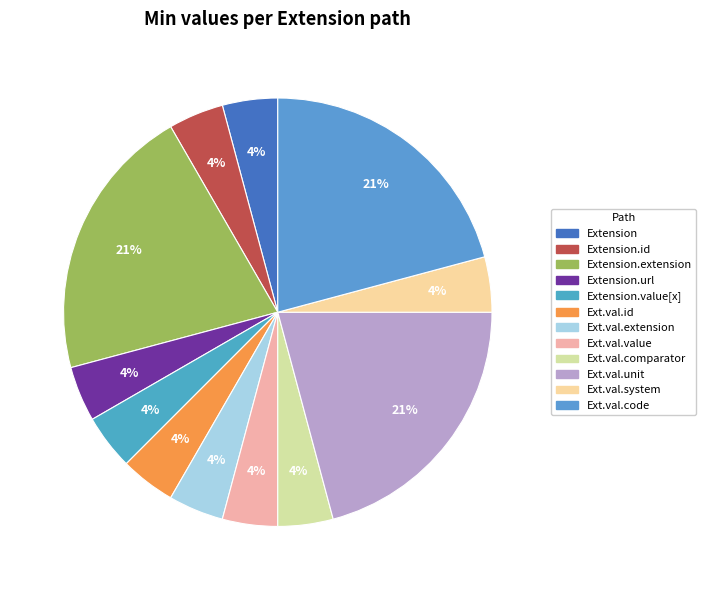

Is there any slice that represents more than half of the pie?

No